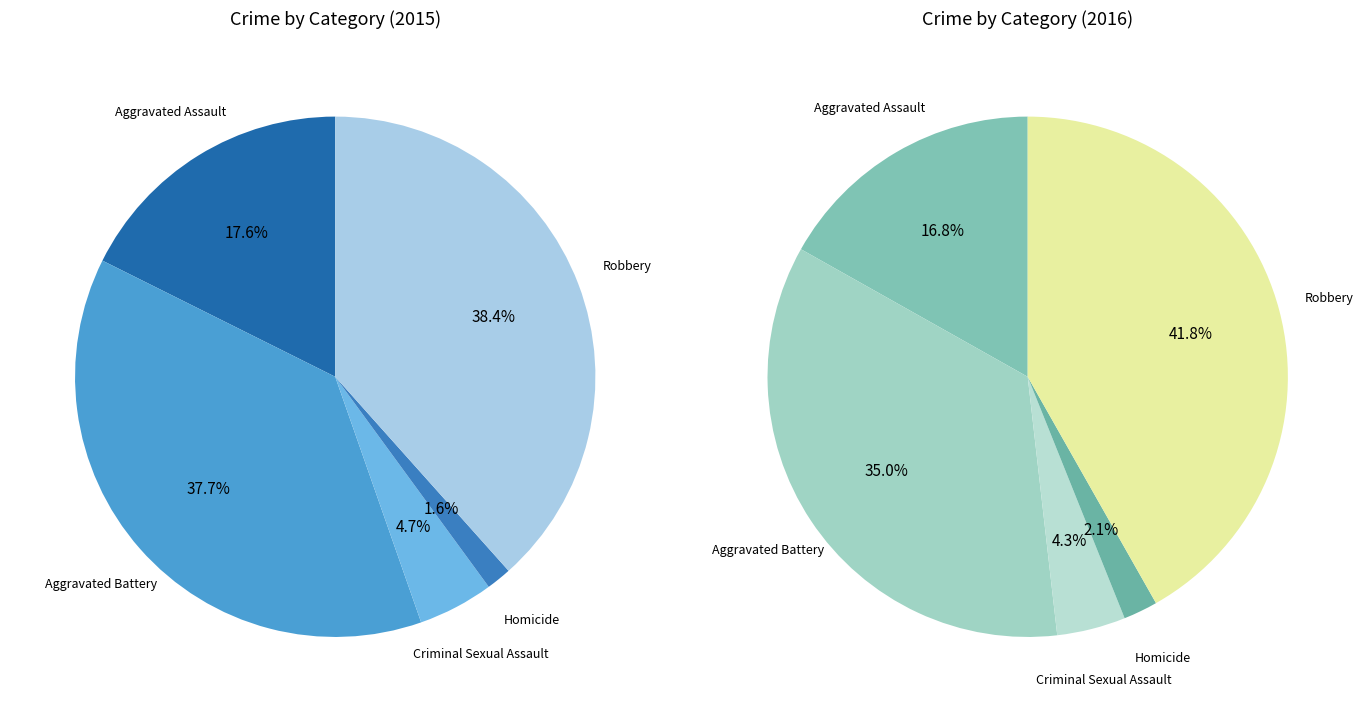

Which series has the widest spread of values?

values_2016